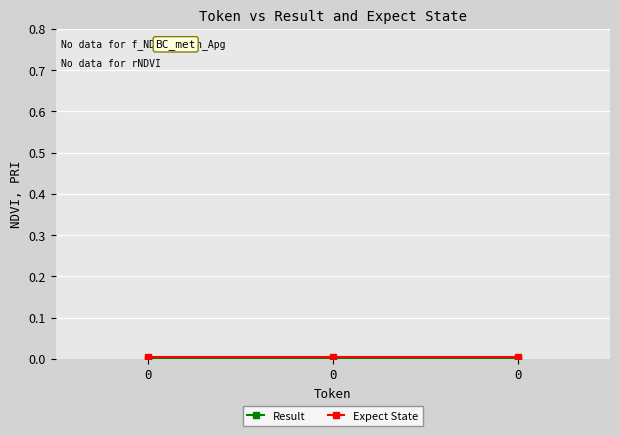

Rank the categories by Result value from highest to lowest.

0, 0, 0